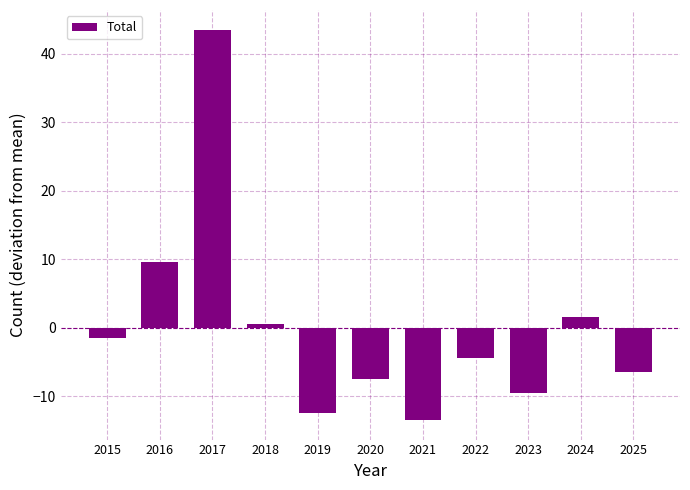

Reading left to right, what are all the values shown in this chart?

2015=-1.5	2016=9.5	2017=43.5	2018=0.5	2019=-12.5	2020=-7.5	2021=-13.5	2022=-4.5	2023=-9.5	2024=1.5	2025=-6.5